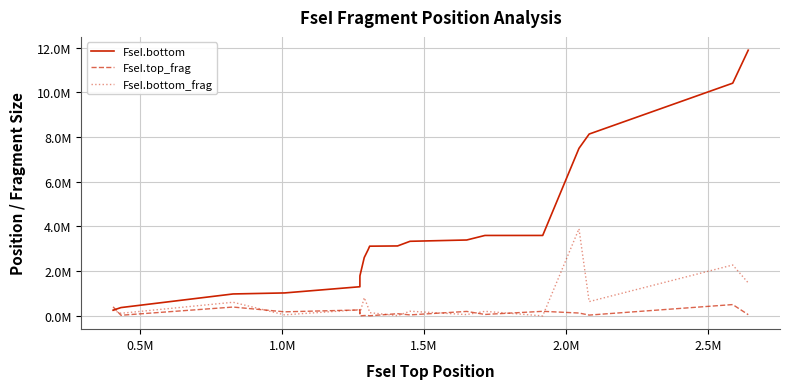

True or false: FseI.bottom_frag has more than 2 interior local peaks.

True